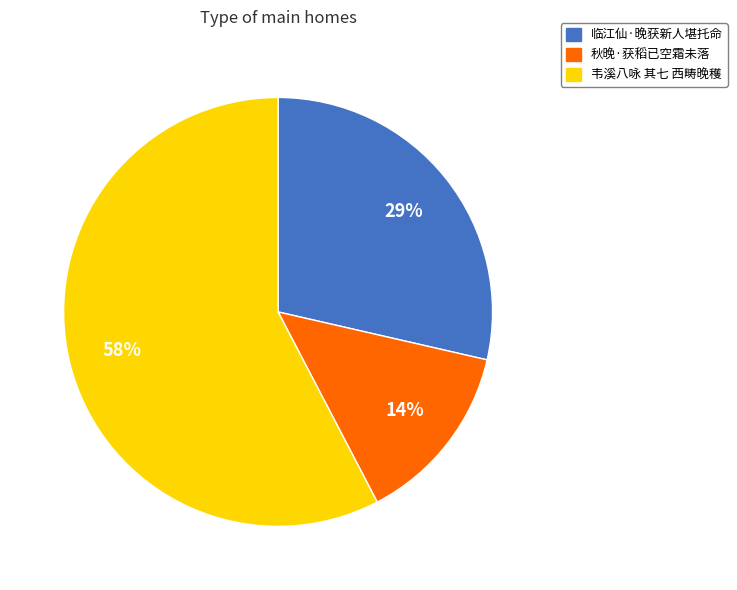

Count the number of slices in the pie.

3